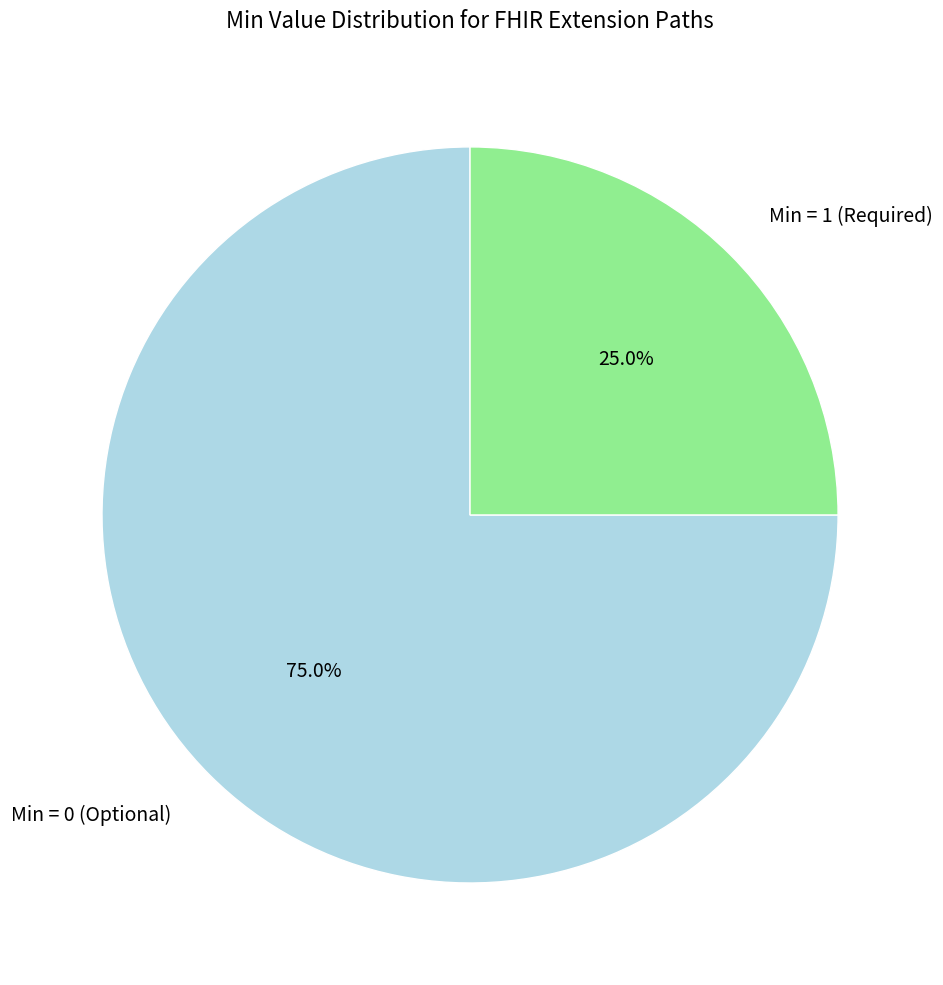

Is there any slice that represents more than half of the pie?

Yes